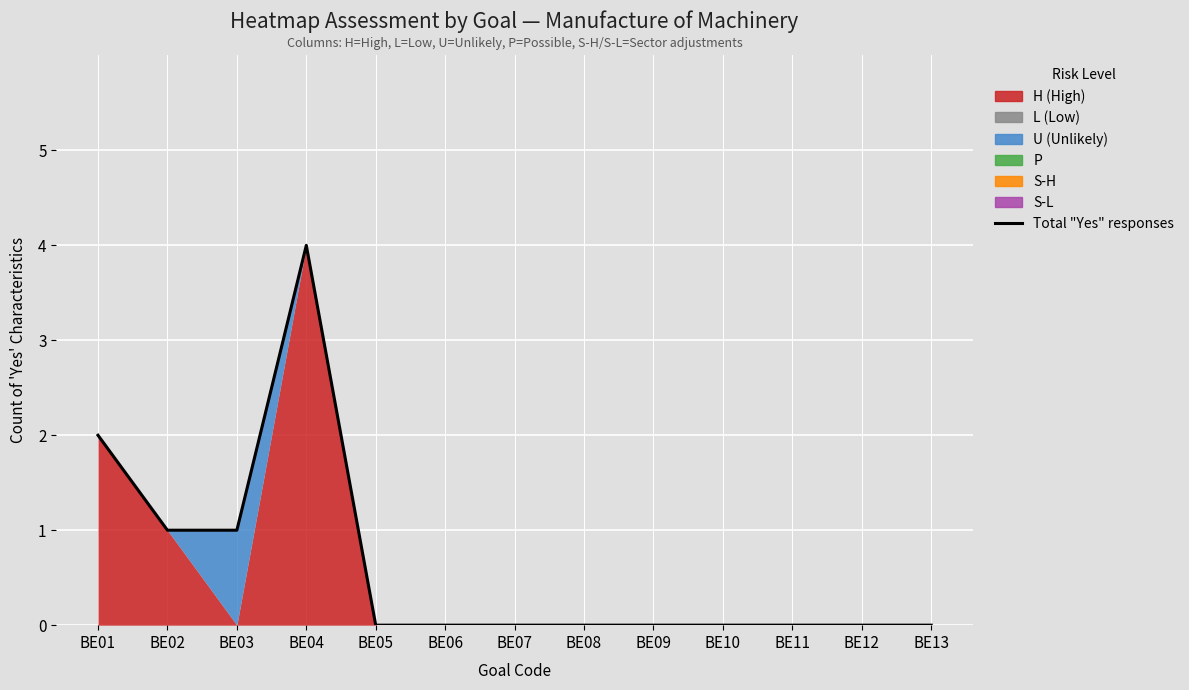

List the labels in order of value, largest first.

BE04, BE01, BE02, BE03, BE05, BE06, BE07, BE08, BE09, BE10, BE11, BE12, BE13